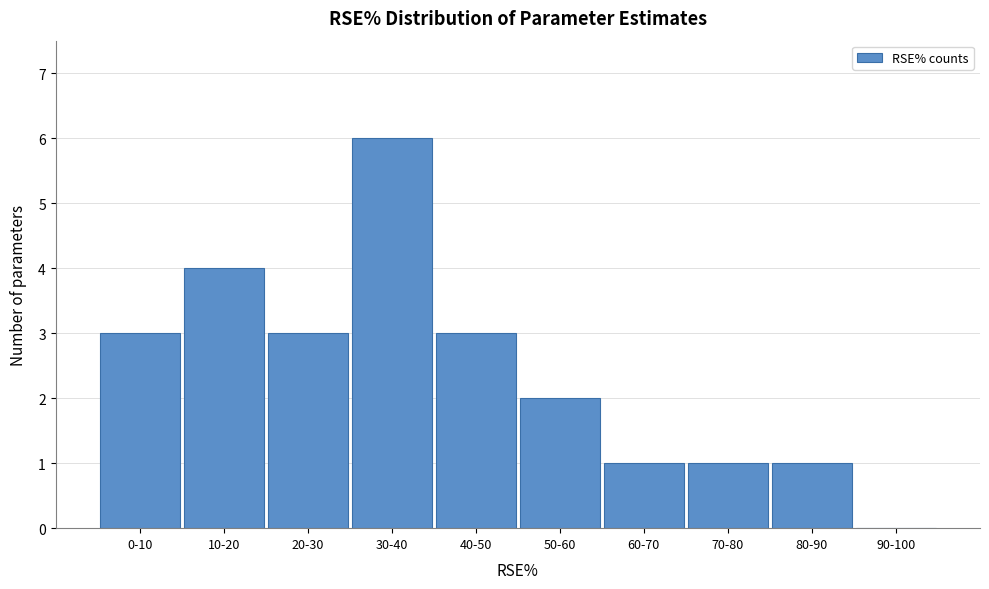

Reading left to right, what are all the values shown in this chart?

0-10=3	10-20=4	20-30=3	30-40=6	40-50=3	50-60=2	60-70=1	70-80=1	80-90=1	90-100=0